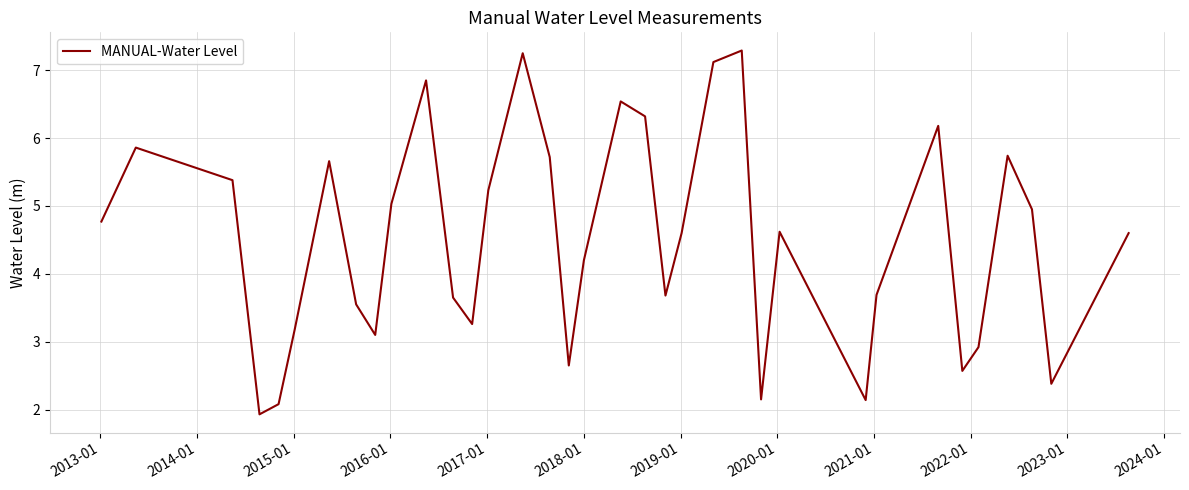

What is the difference between the maximum and minimum values?

5.4